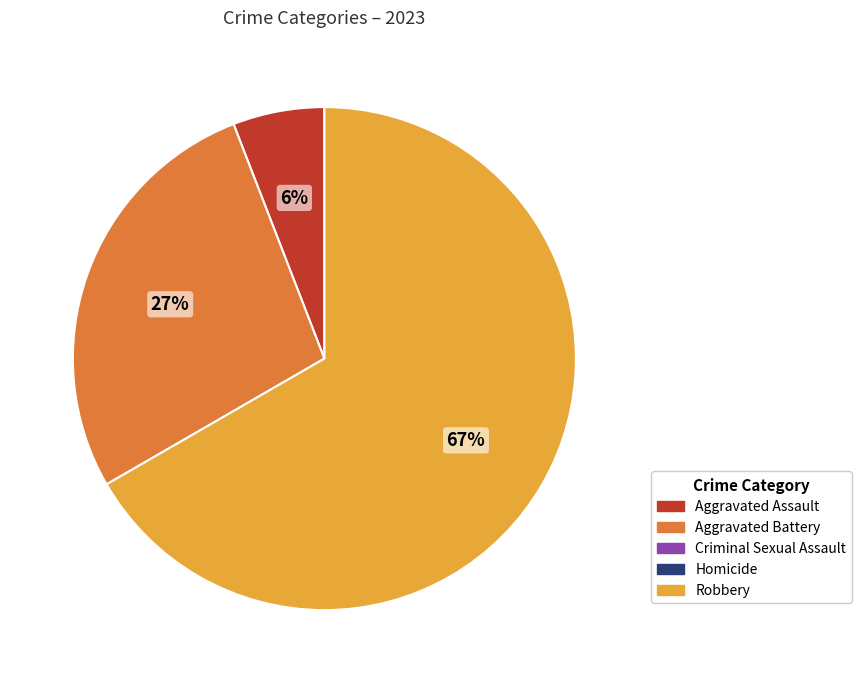

To the nearest percent, what is the difference between the largest and smallest slice percentages?

61%